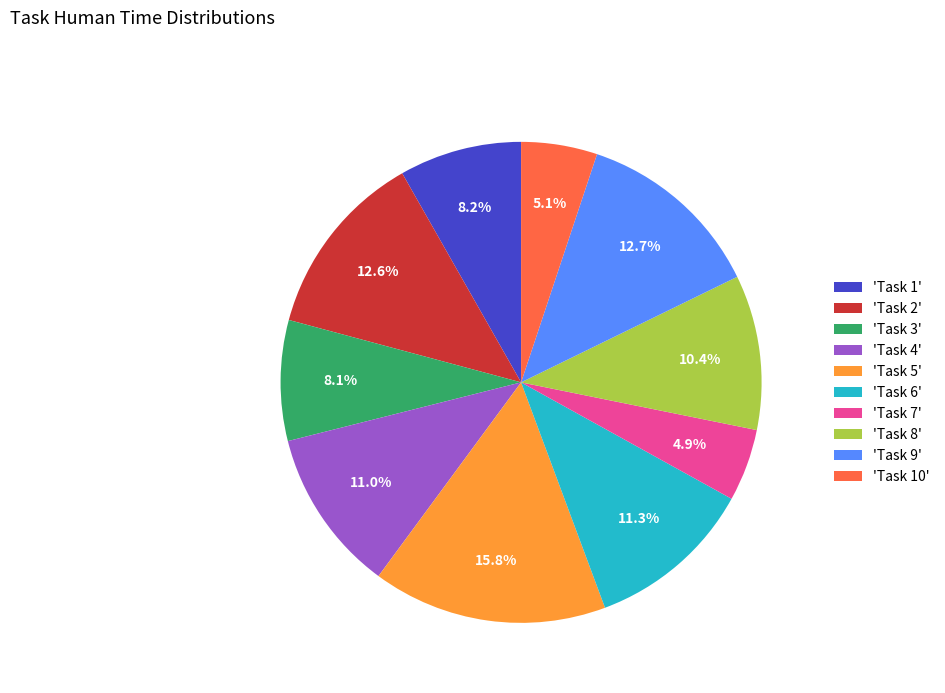

Is 'Task 6' the majority of the pie?

No